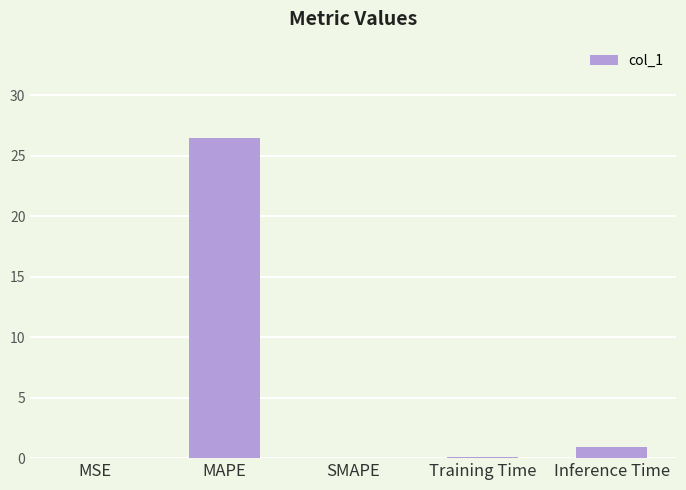

Which category has the highest value across all series?

MAPE